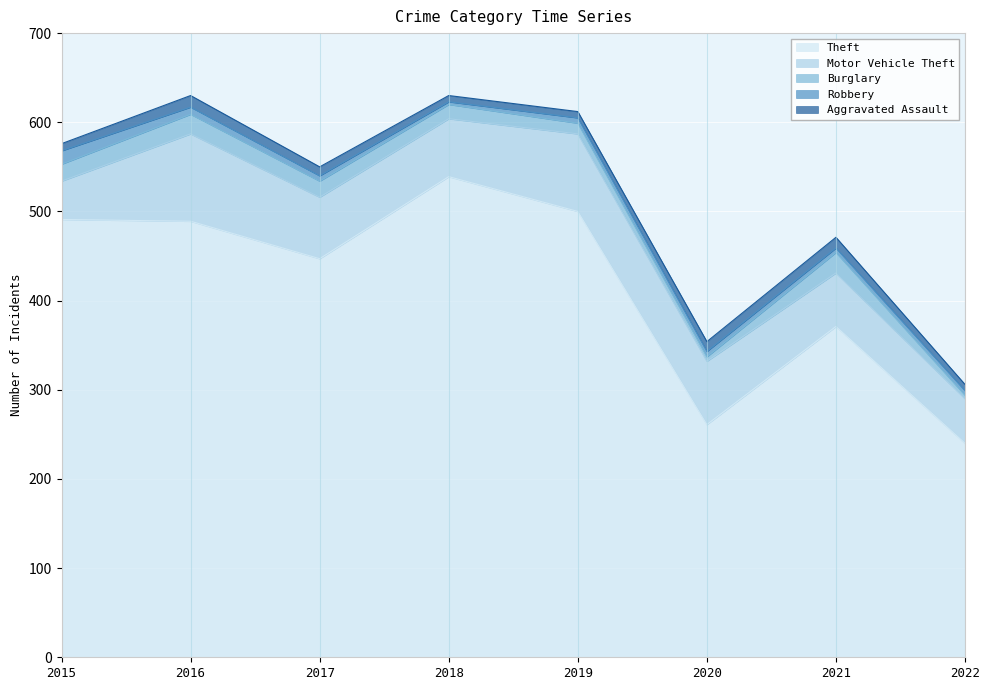

True or false: Theft has a value of 736 at 2015.

False